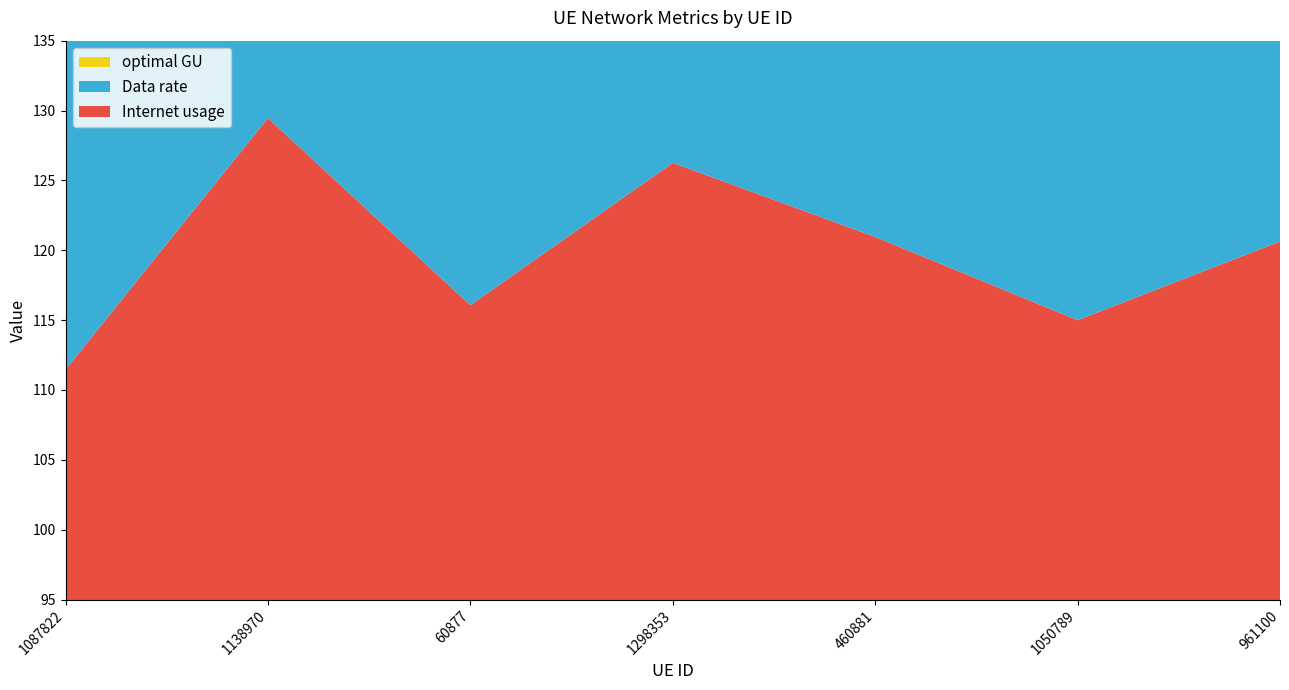

Reading left to right, list all the values displayed in this chart.

Internet usage: 1087822=111.5	1138970=129.5	60877=116.1	1298353=126.3	460881=121.0	1050789=115.0	961100=120.6
Data rate: 1087822=101.5	1138970=117.9	60877=105.7	1298353=115.0	460881=110.2	1050789=104.7	961100=109.9
optimal GU: 1087822=106.4	1138970=123.5	60877=110.8	1298353=120.5	460881=115.4	1050789=109.7	961100=115.1